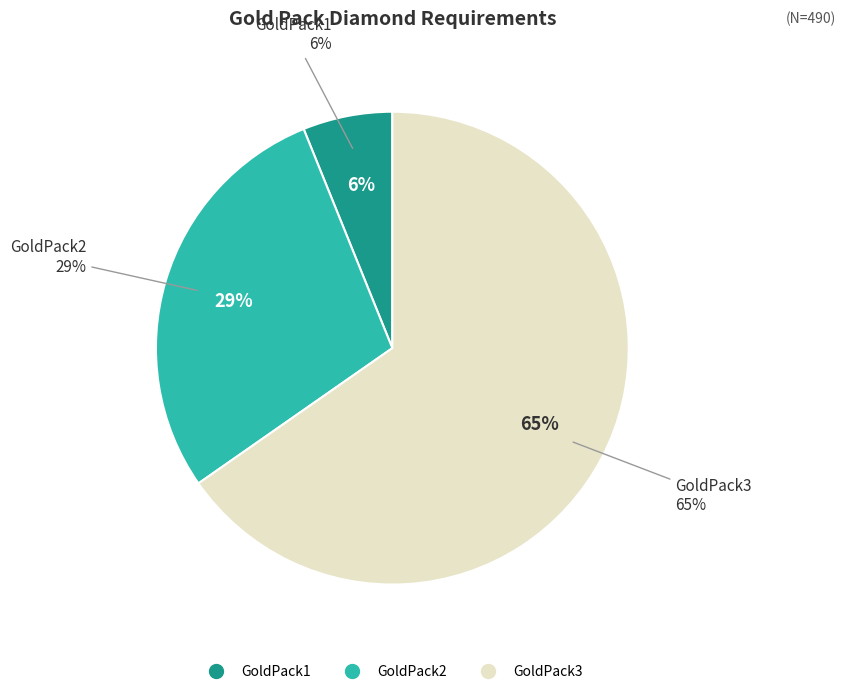

To the nearest percent, what is the difference between the largest and smallest slice percentages?

59%